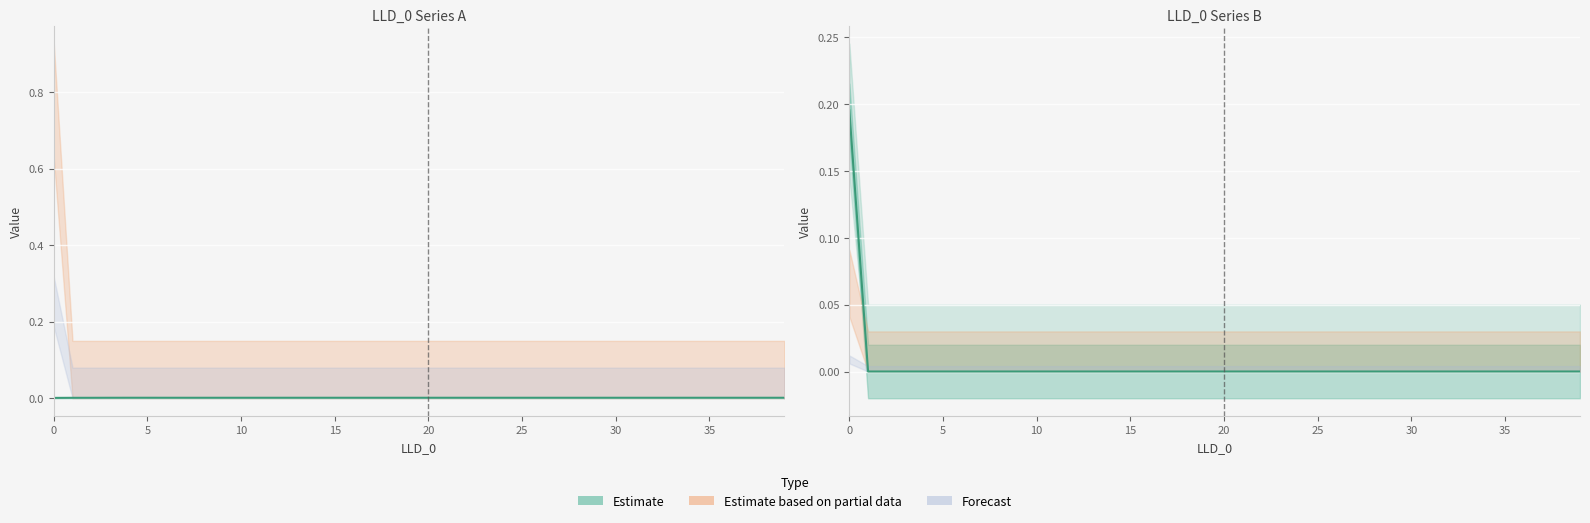

What is the label of the 36th point from the left?

35